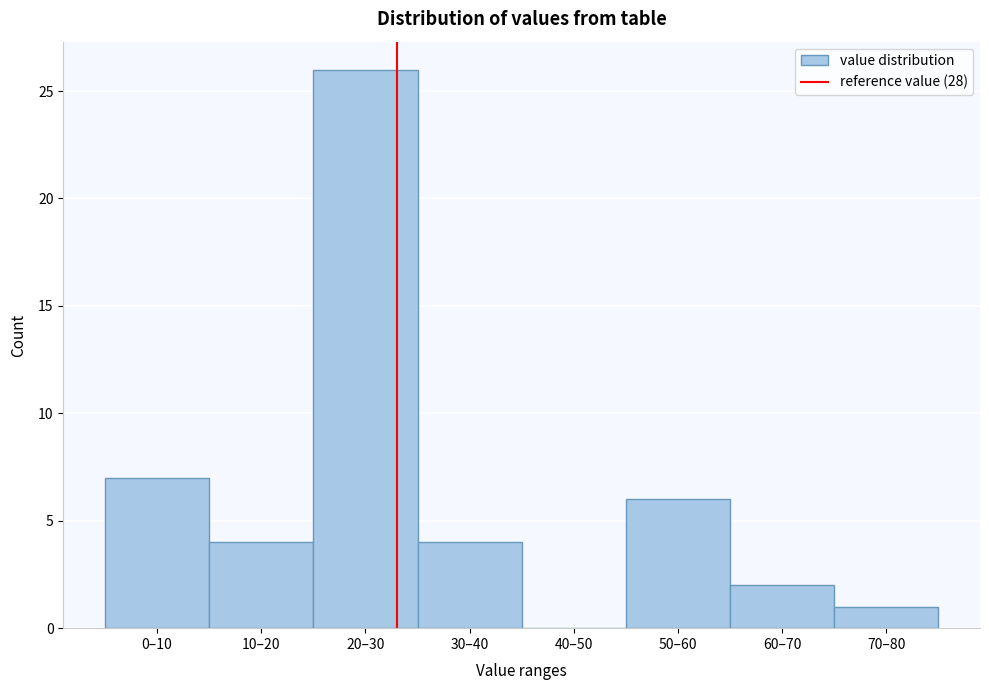

Between 70–80 and 30–40, which is larger?

30–40